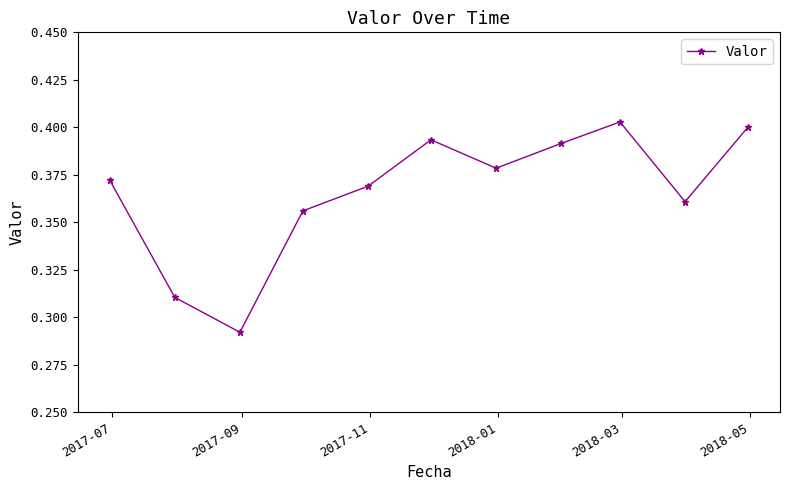

How many points are lower than both their immediate neighbors (excluding endpoints)?

3